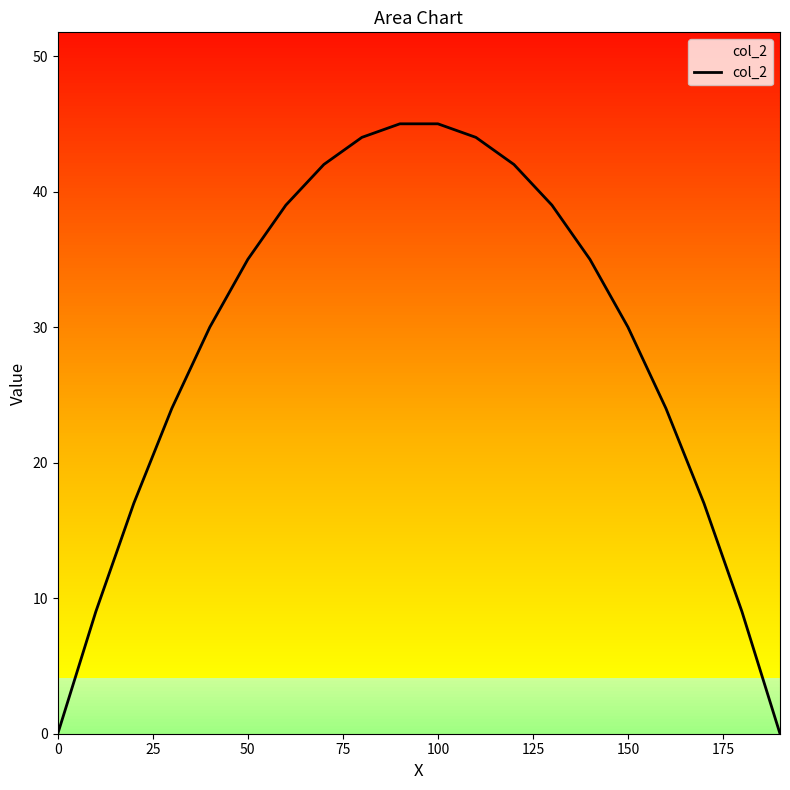

What is the difference between the maximum and minimum values?

45